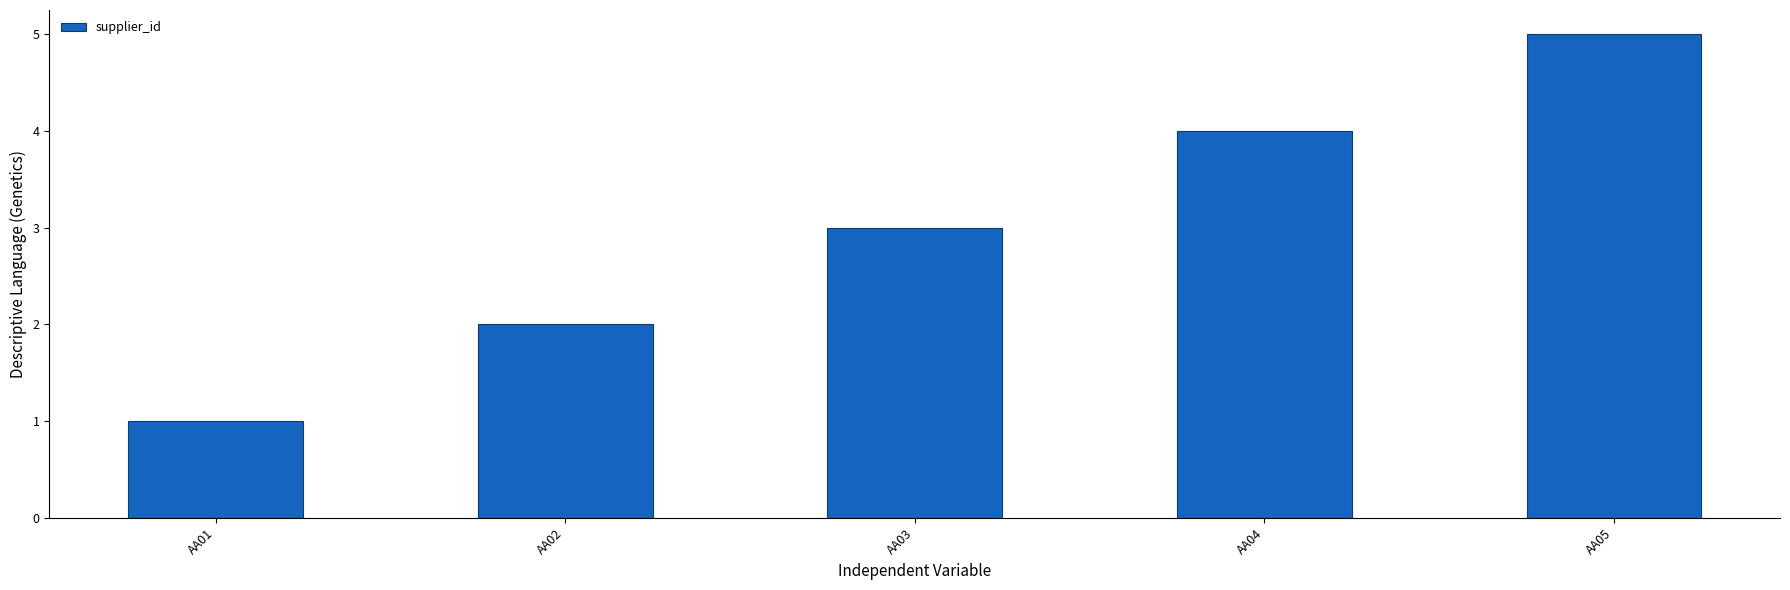

Does the chart contain stacked bars?

No